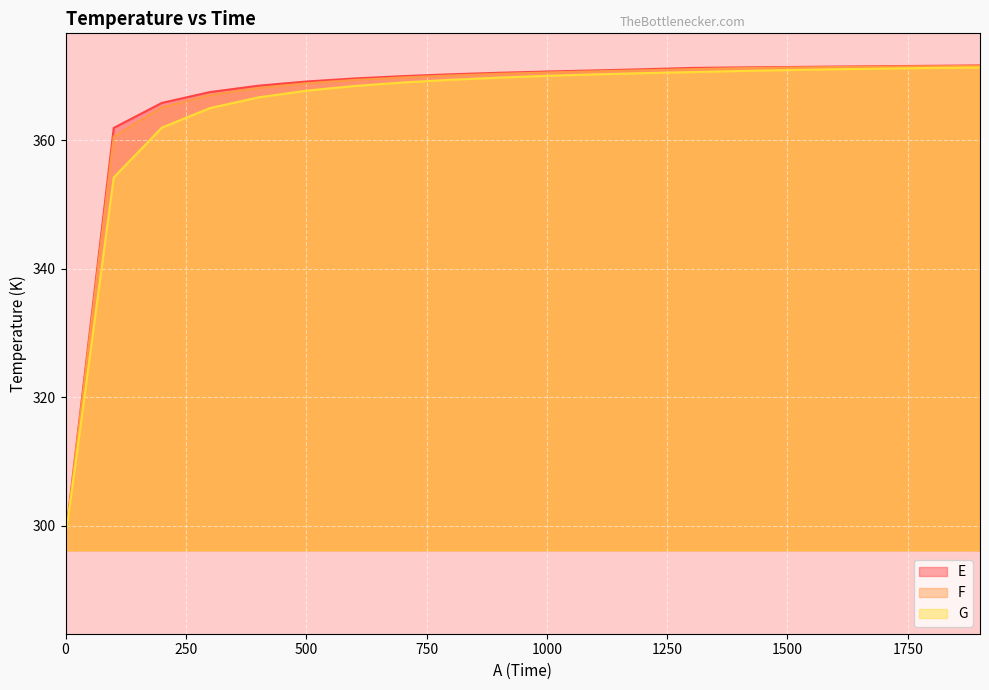

What is the maximum value shown in the chart?

371.6